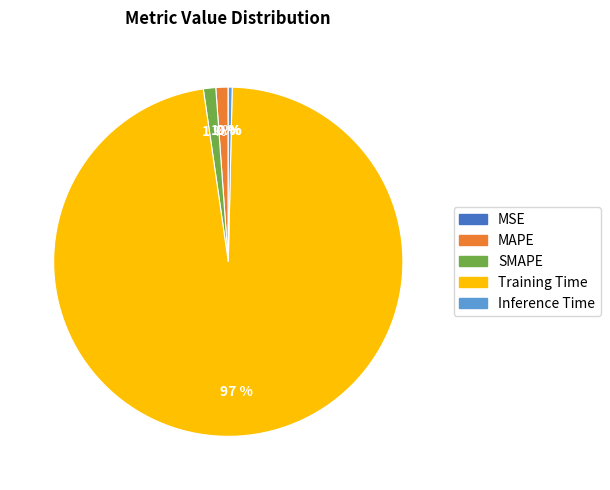

Between Inference Time and MAPE, which is larger?

MAPE